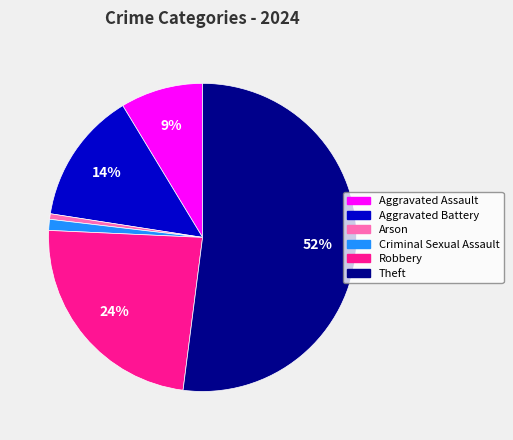

What is the ratio of the value at Aggravated Battery to the value at Theft?

0.3